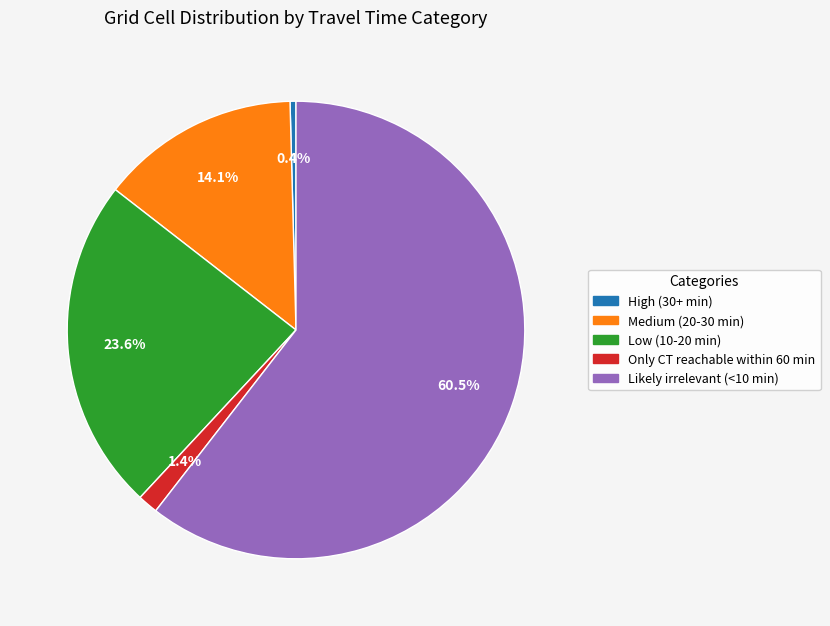

To the nearest percent, what is the difference between the Low (10-20 min) and Medium (20-30 min) slice percentages?

10%